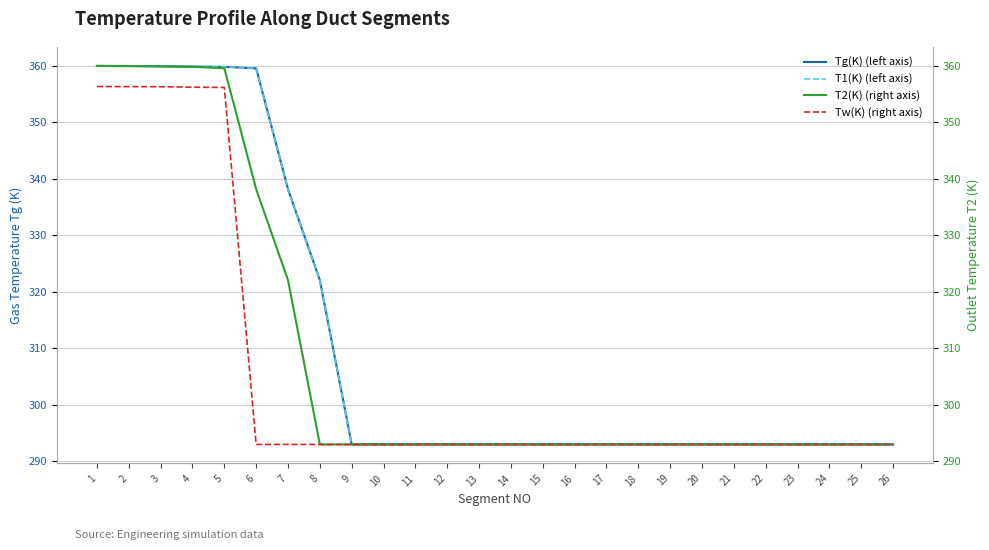

What is the difference between the T1(K) values at 17 and 1?

67.0